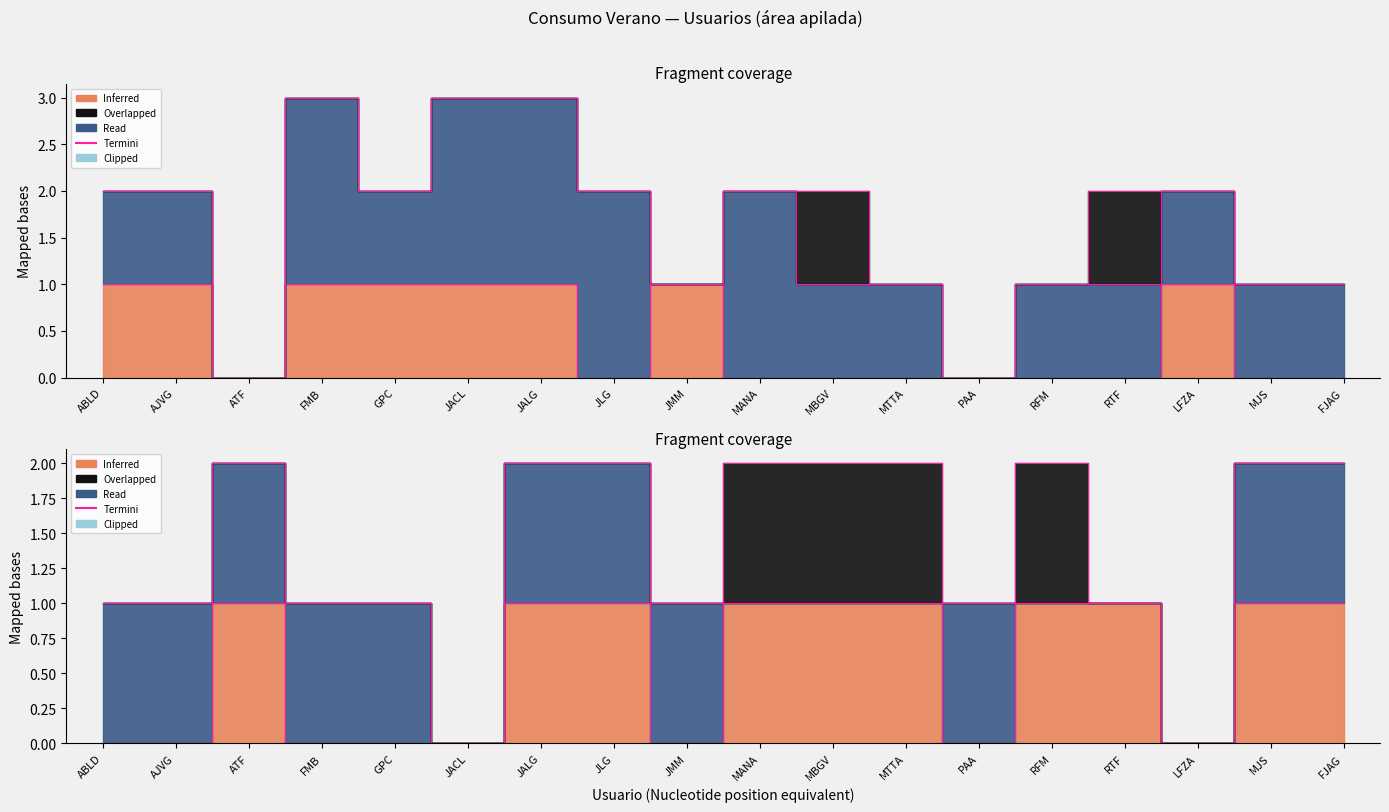

What is the label of the 10th point from the left?

MANA